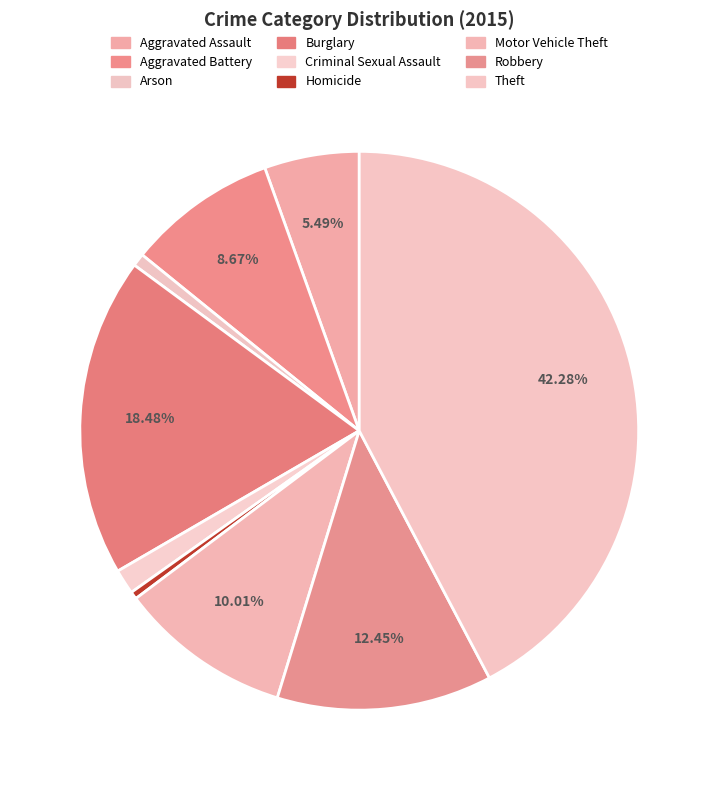

Which slice is the smallest?

Homicide